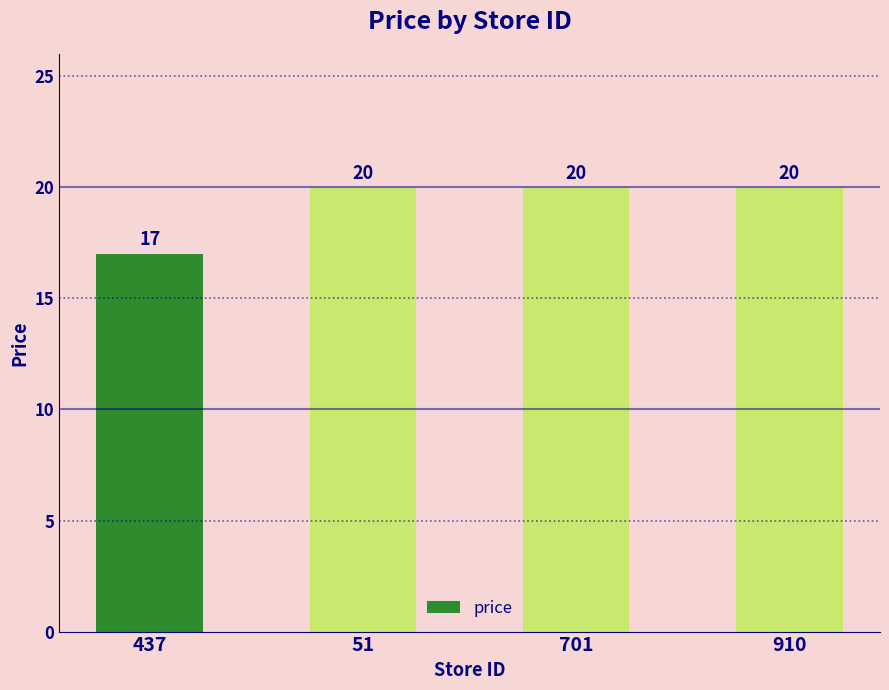

True or false: the data shows 33 at 701.

False